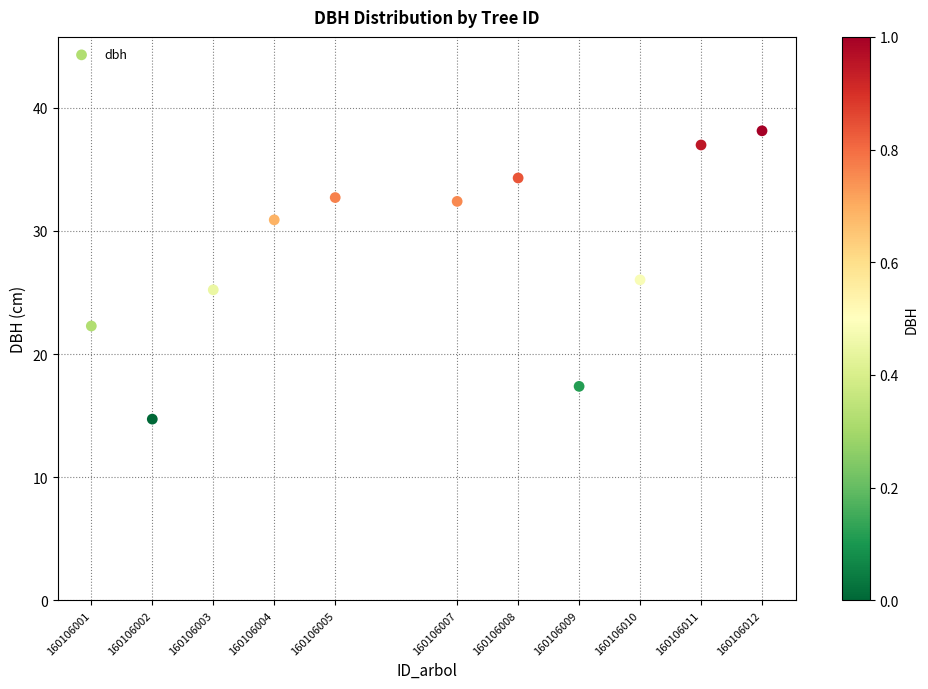

What is the range of Y values (max minus min)?

23.4